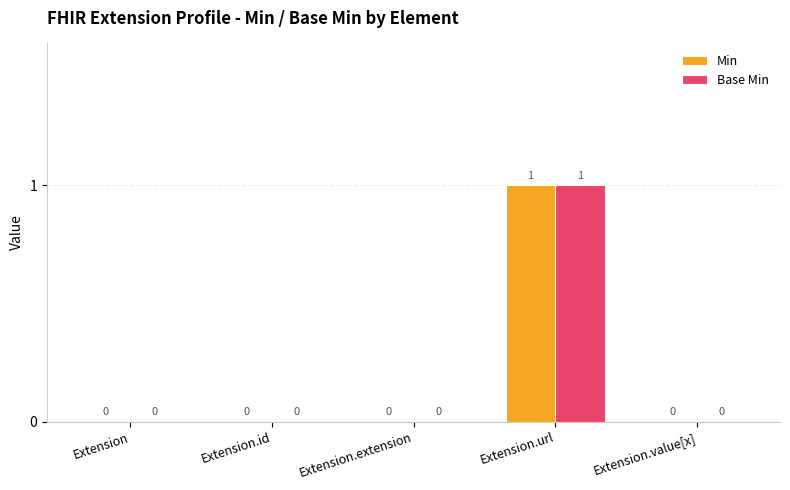

Reading left to right, transcribe all the data shown in this chart.

Min: Extension=0	Extension.id=0	Extension.extension=0	Extension.url=1	Extension.value[x]=0
Base Min: Extension=0	Extension.id=0	Extension.extension=0	Extension.url=1	Extension.value[x]=0